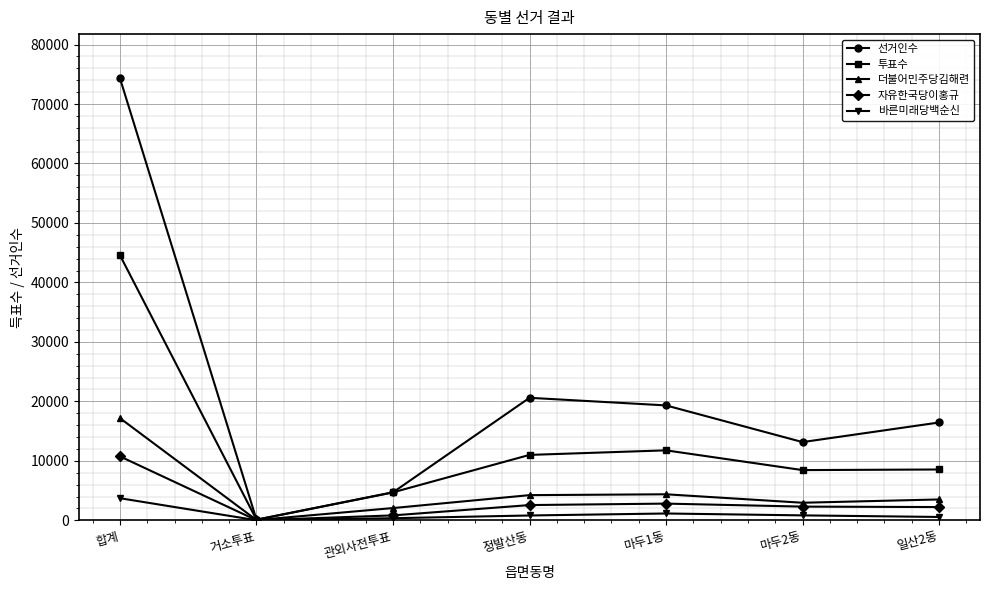

True or false: 더불어민주당김해련 has a value of 17176 at 합계.

True